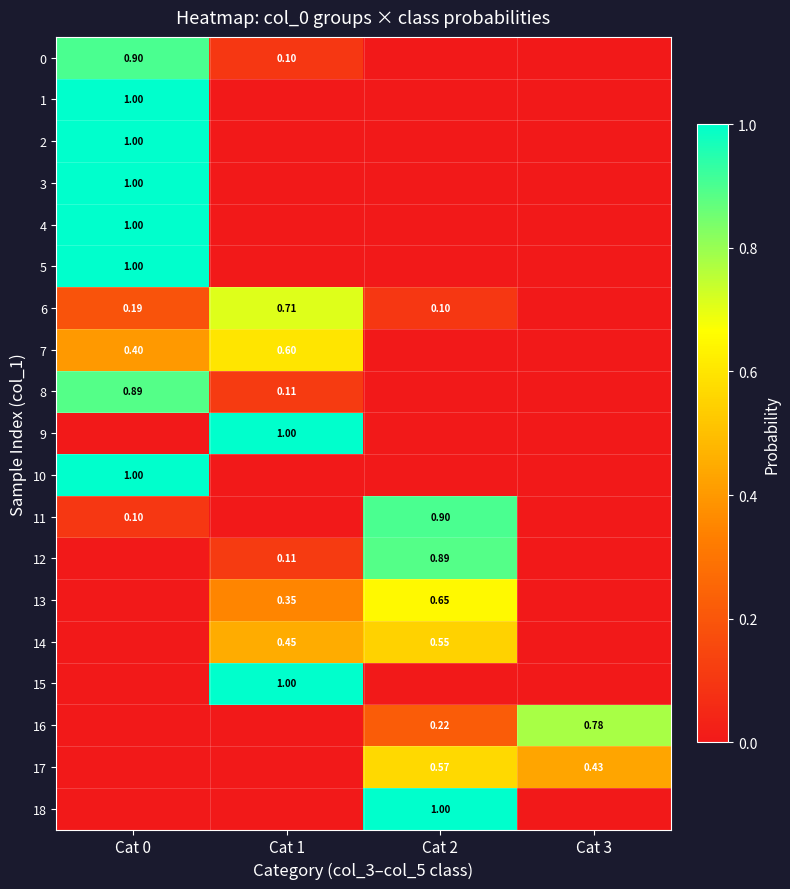

Is the value of 17 at Cat 3 greater than the value of 6 at Cat 2?

Yes